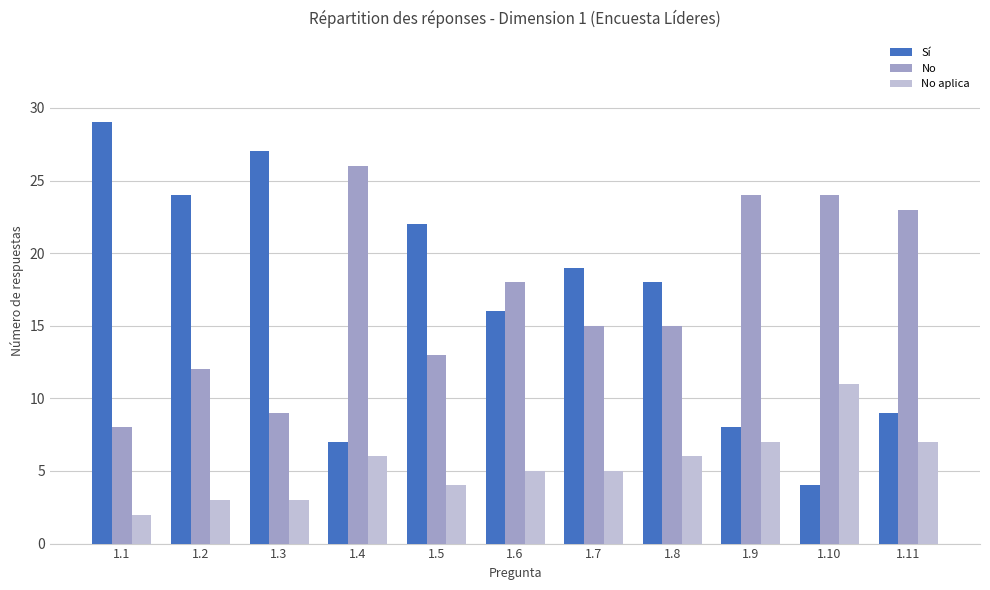

Reading left to right, what are all the values shown in this chart?

Sí: 1.1=29	1.2=24	1.3=27	1.4=7	1.5=22	1.6=16	1.7=19	1.8=18	1.9=8	1.10=4	1.11=9
No: 1.1=8	1.2=12	1.3=9	1.4=26	1.5=13	1.6=18	1.7=15	1.8=15	1.9=24	1.10=24	1.11=23
No aplica: 1.1=2	1.2=3	1.3=3	1.4=6	1.5=4	1.6=5	1.7=5	1.8=6	1.9=7	1.10=11	1.11=7